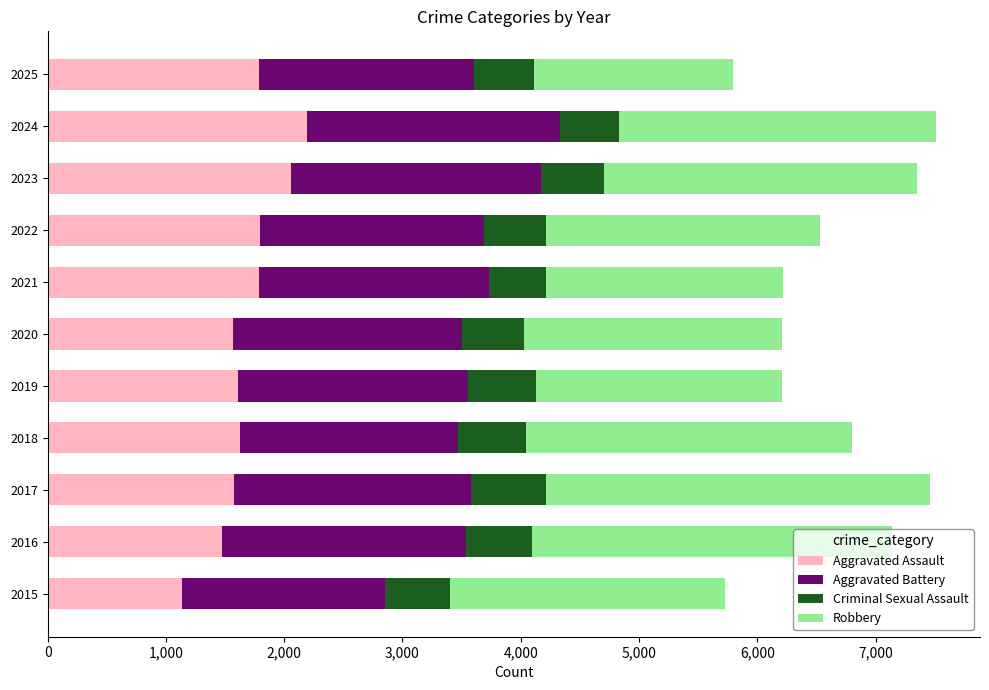

What is the difference between the maximum and minimum values in the Aggravated Assault series?

1057